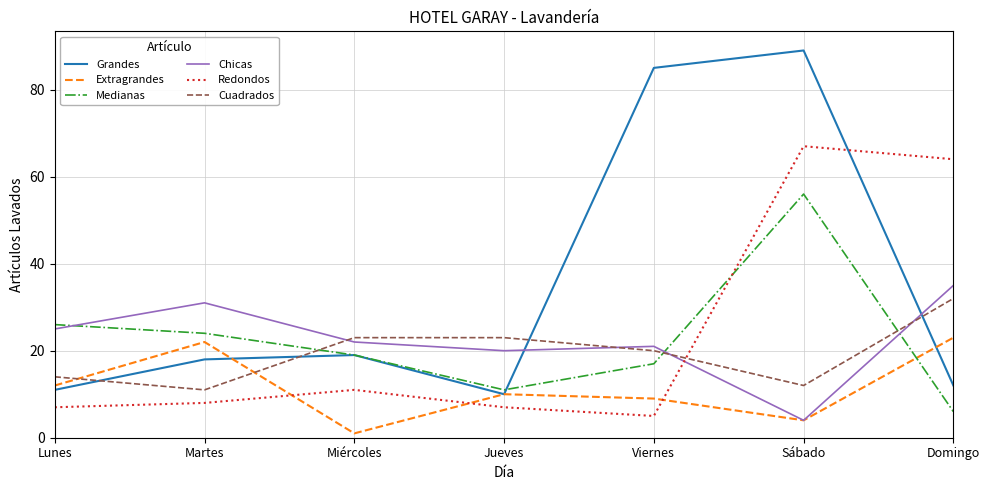

Reading left to right, list all the values displayed in this chart.

Grandes: Lunes=11	Martes=18	Miércoles=19	Jueves=10	Viernes=85	Sábado=89	Domingo=12
Extragrandes: Lunes=12	Martes=22	Miércoles=1	Jueves=10	Viernes=9	Sábado=4	Domingo=23
Medianas: Lunes=26	Martes=24	Miércoles=19	Jueves=11	Viernes=17	Sábado=56	Domingo=6
Chicas: Lunes=25	Martes=31	Miércoles=22	Jueves=20	Viernes=21	Sábado=4	Domingo=35
Redondos: Lunes=7	Martes=8	Miércoles=11	Jueves=7	Viernes=5	Sábado=67	Domingo=64
Cuadrados: Lunes=14	Martes=11	Miércoles=23	Jueves=23	Viernes=20	Sábado=12	Domingo=32